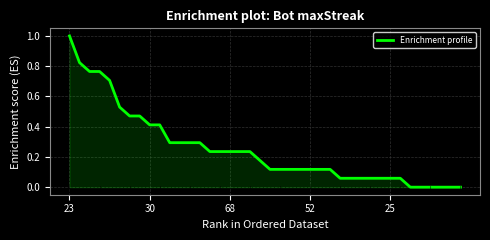

What is the greatest value displayed?

1.0